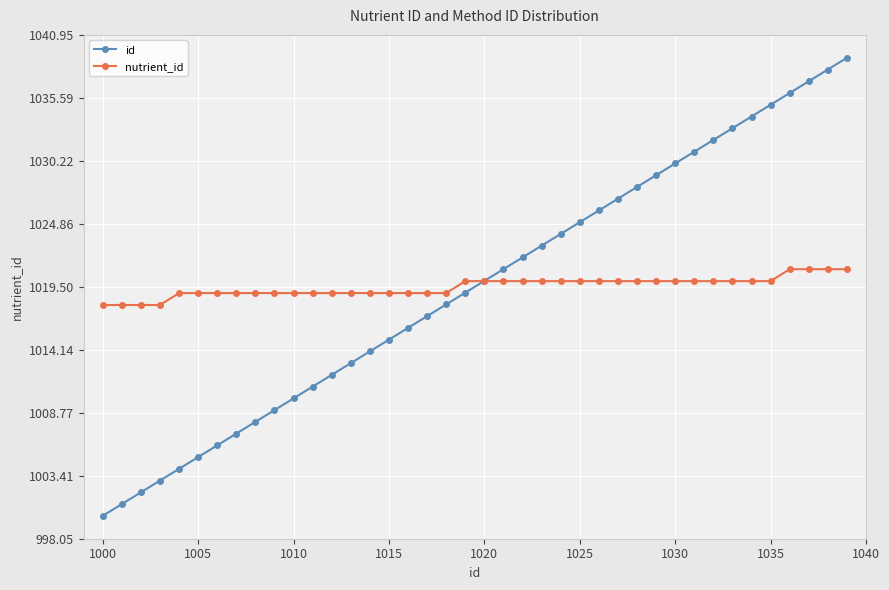

Reading left to right, list all the values displayed in this chart.

id: 1000.0	1001.0	1002.0	1003.0	1004.0	1005.0	1006.0	1007.0	1008.0	1009.0	1010.0	1011.0	1012.0	1013.0	1014.0	1015.0	1016.0	1017.0	1018.0	1019.0	1020.0	1021.0	1022.0	1023.0	1024.0	1025.0	1026.0	1027.0	1028.0	1029.0	1030.0	1031.0	1032.0	1033.0	1034.0	1035.0	1036.0	1037.0	1038.0	1039.0
nutrient_id: 1018.0	1018.0	1018.0	1018.0	1019.0	1019.0	1019.0	1019.0	1019.0	1019.0	1019.0	1019.0	1019.0	1019.0	1019.0	1019.0	1019.0	1019.0	1019.0	1020.0	1020.0	1020.0	1020.0	1020.0	1020.0	1020.0	1020.0	1020.0	1020.0	1020.0	1020.0	1020.0	1020.0	1020.0	1020.0	1020.0	1021.0	1021.0	1021.0	1021.0